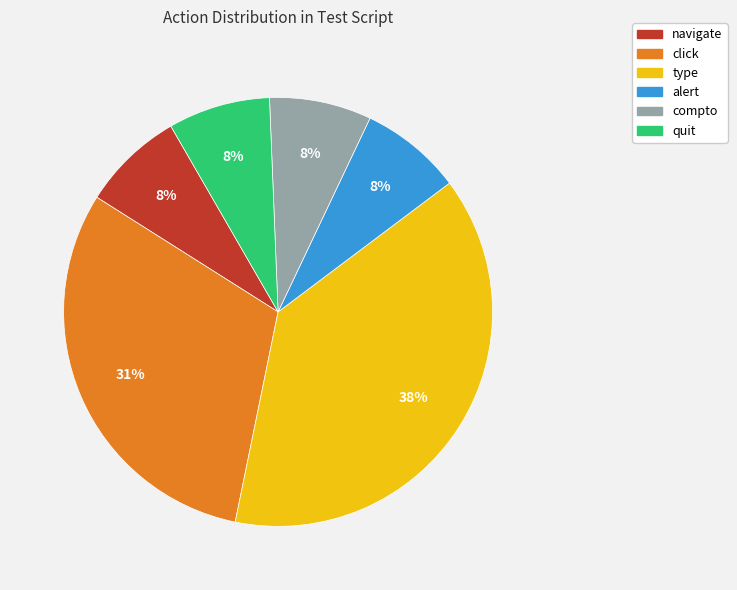

Is it true that compto is 1% of the pie?

False